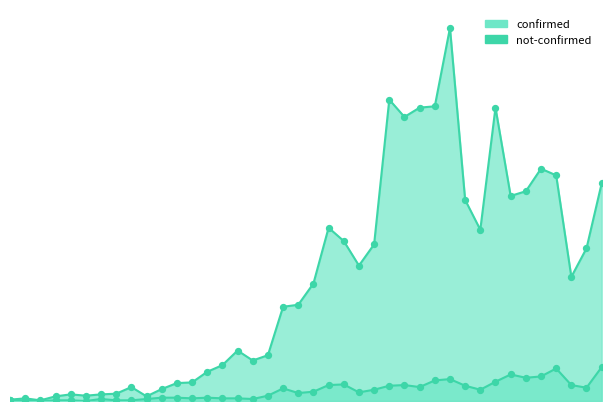

Which series reaches the maximum Y coordinate?

confirmed